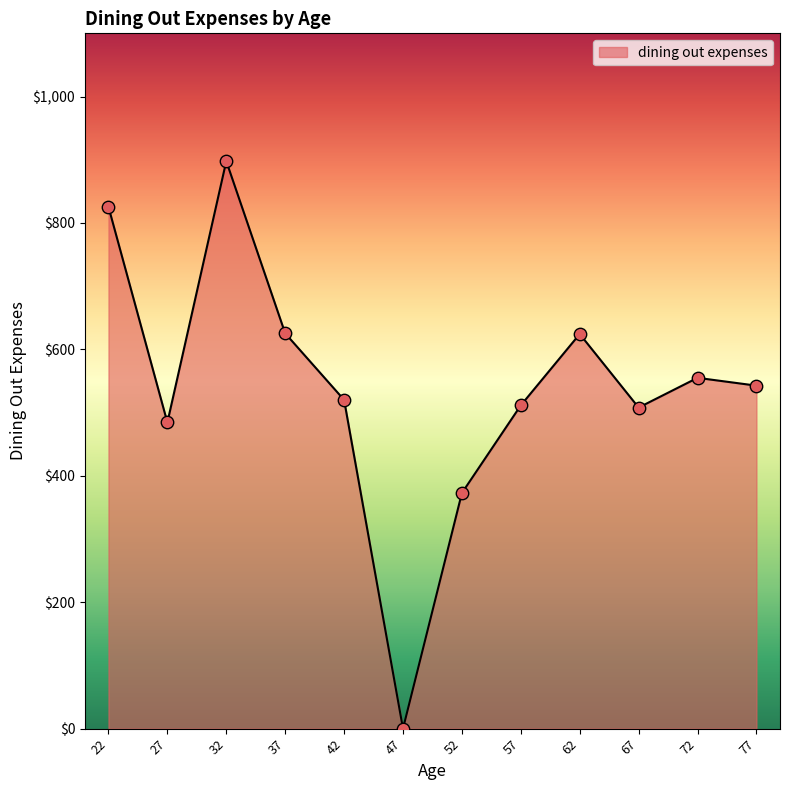

Which has a higher value, 37 or 77?

37